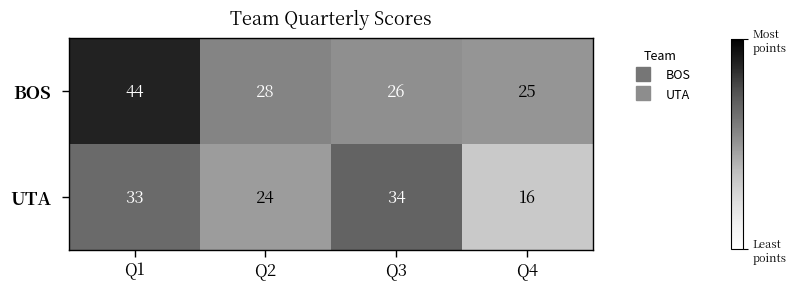

The BOS series shows 26 at Q3. True or false?

True